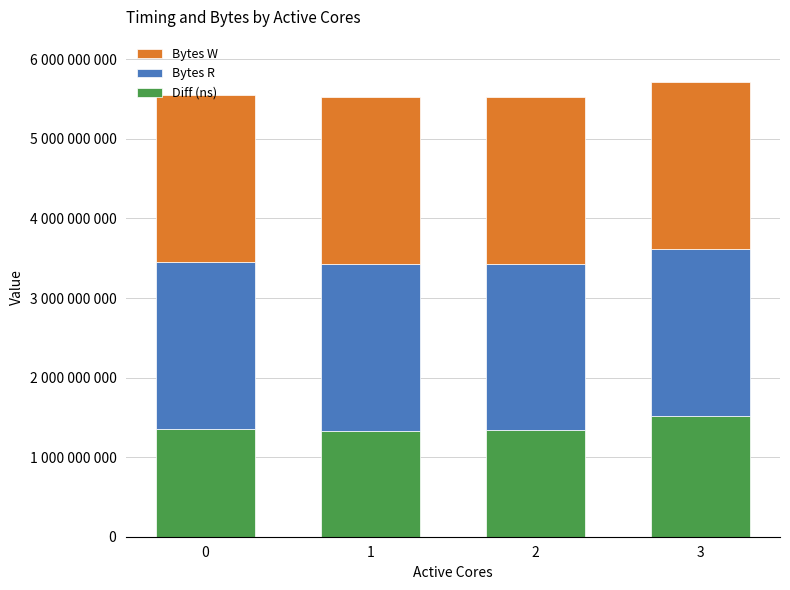

What are all the series names shown in the legend?

Bytes W, Bytes R, Diff (ns)